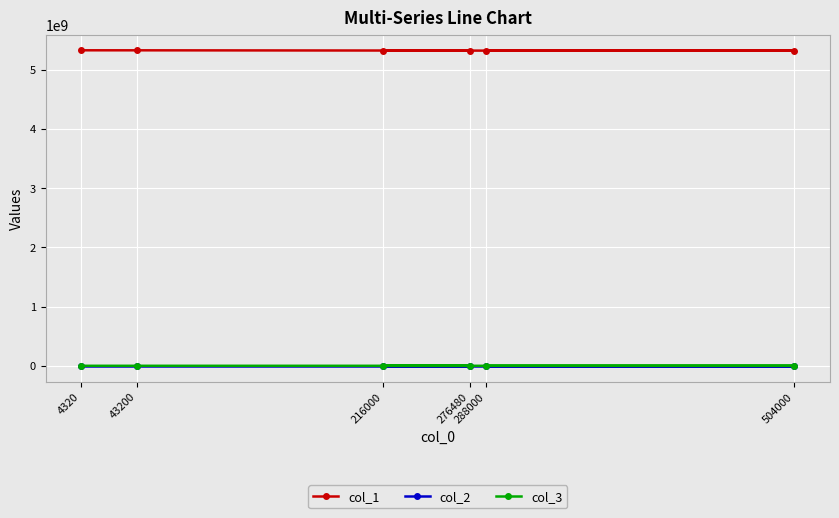

How many lines are shown in the chart?

3